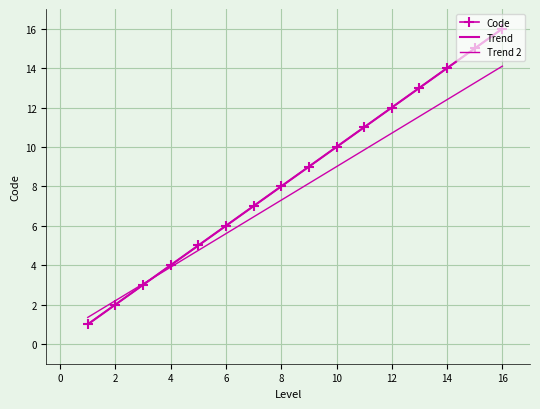

What is the minimum value for Code?

1.0